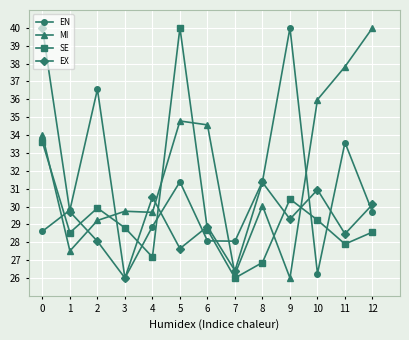

Does the chart display data point markers on the line(s)?

Yes